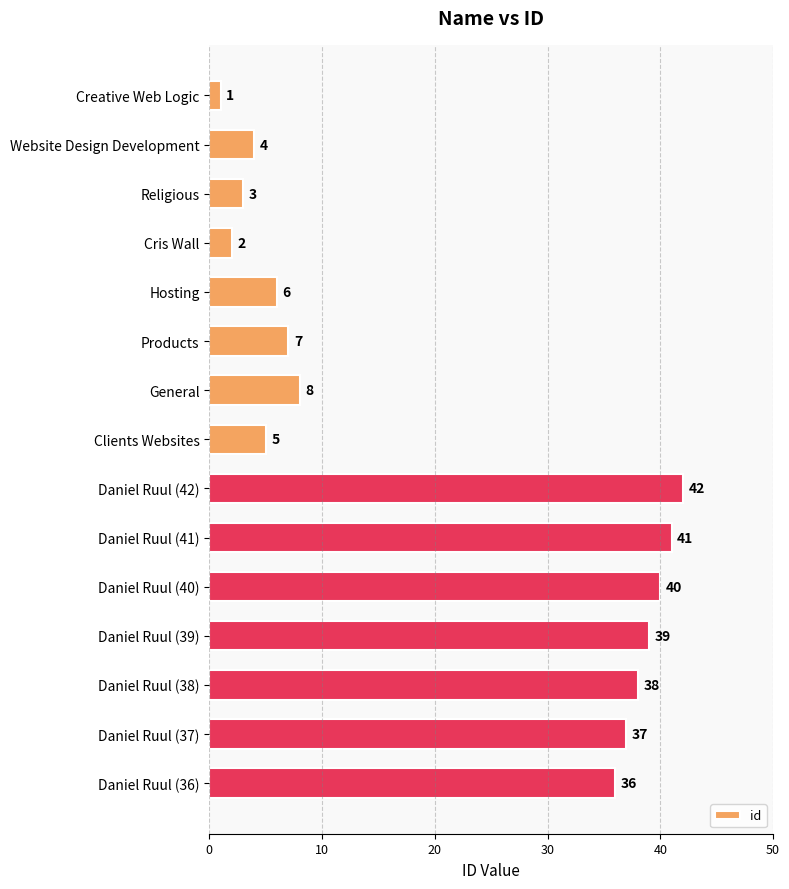

List the labels in order of value, smallest first.

Creative Web Logic, Cris Wall, Religious, Website Design Development, Clients Websites, Hosting, Products, General, Daniel Ruul (36), Daniel Ruul (37), Daniel Ruul (38), Daniel Ruul (39), Daniel Ruul (40), Daniel Ruul (41), Daniel Ruul (42)